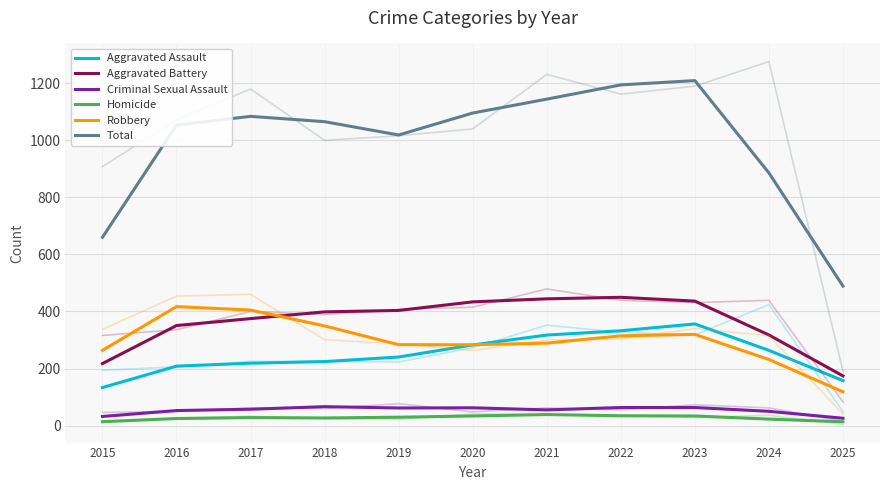

How many data points in Robbery are less than 289?

5